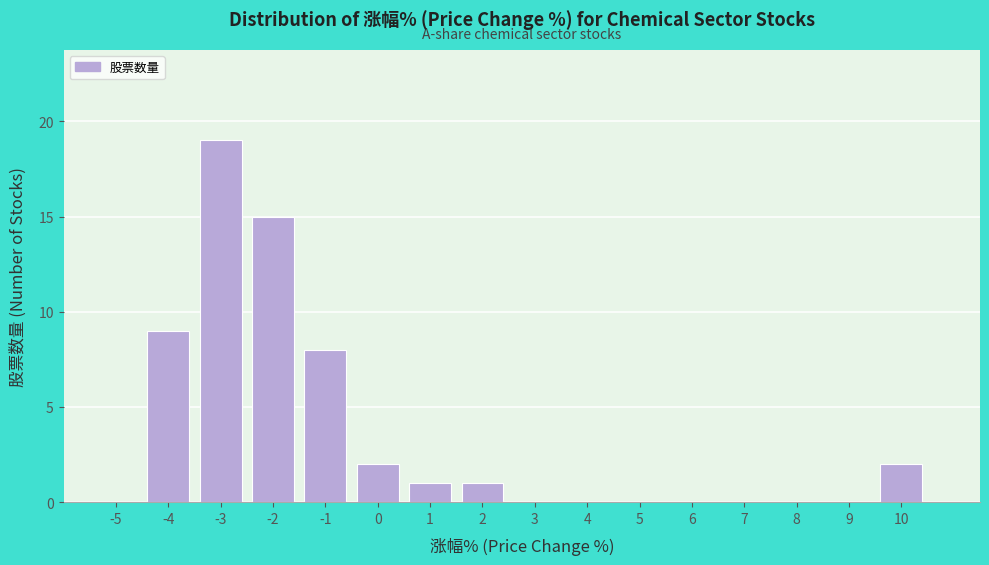

How tall is the bar that spans 9.5 to 10.5 on the x-axis? The values are not printed on the chart, so give them approximately, as read against the axis.

2